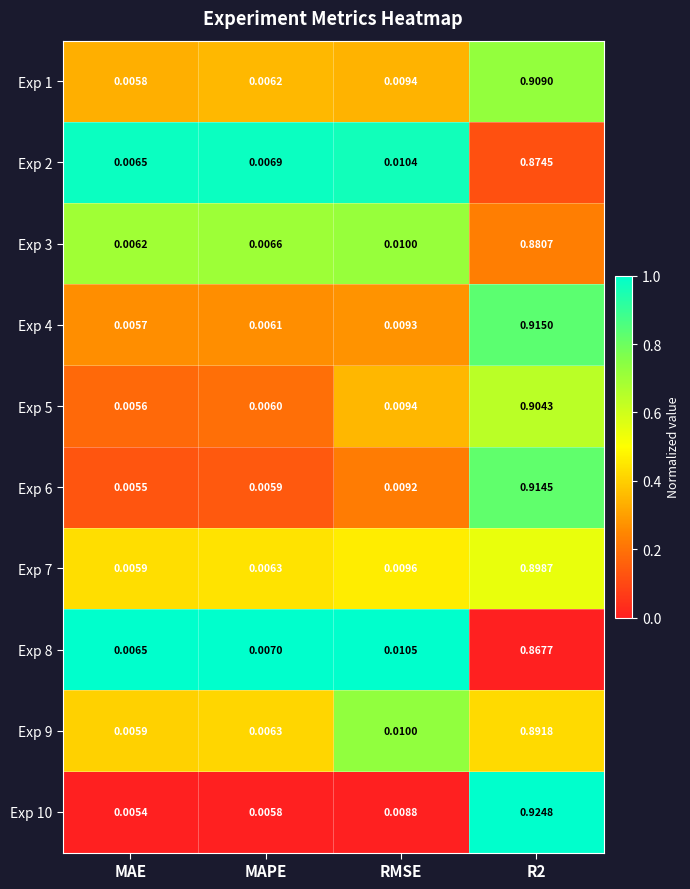

At which category does the chart reach its minimum across all series?

MAE